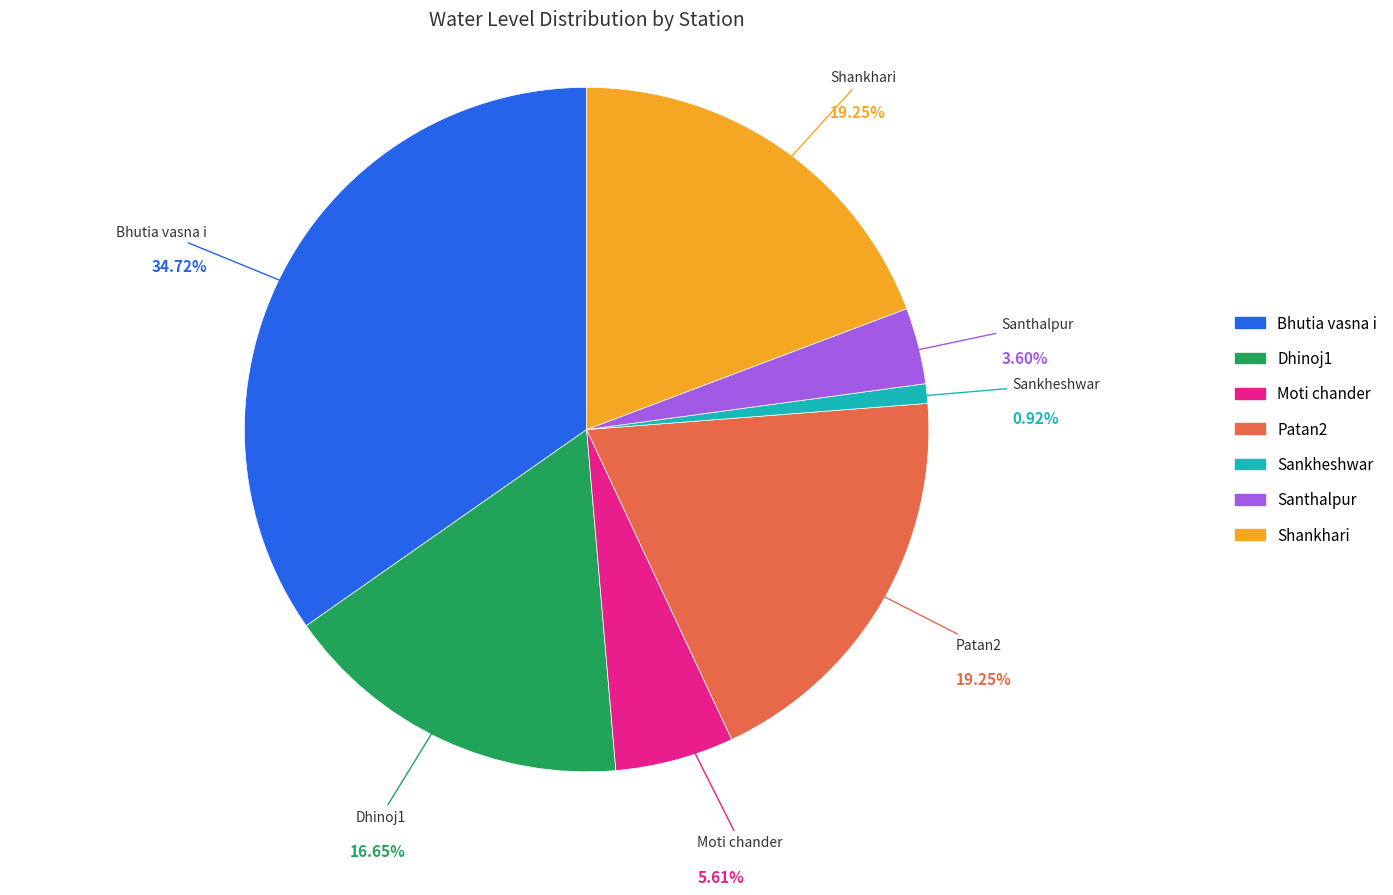

Do Bhutia vasna i and Sankheshwar together represent more than half of the pie?

No